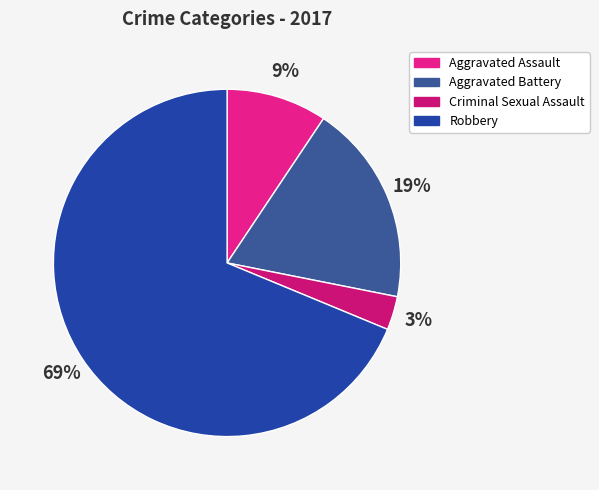

Count the number of slices in the pie.

4